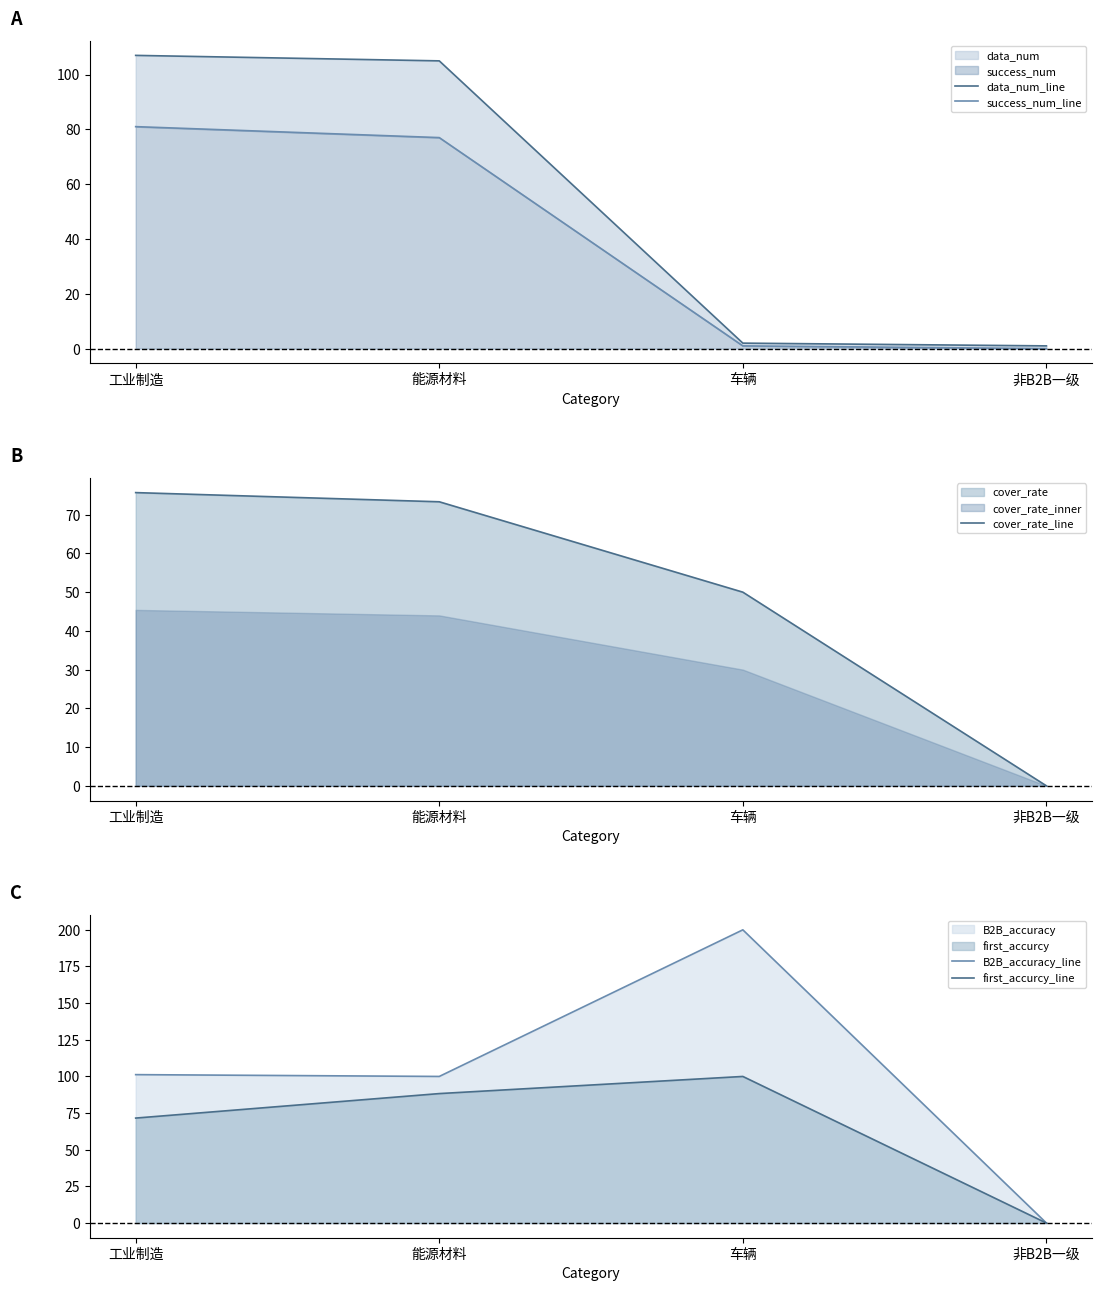

What position from the left is 车辆?

3